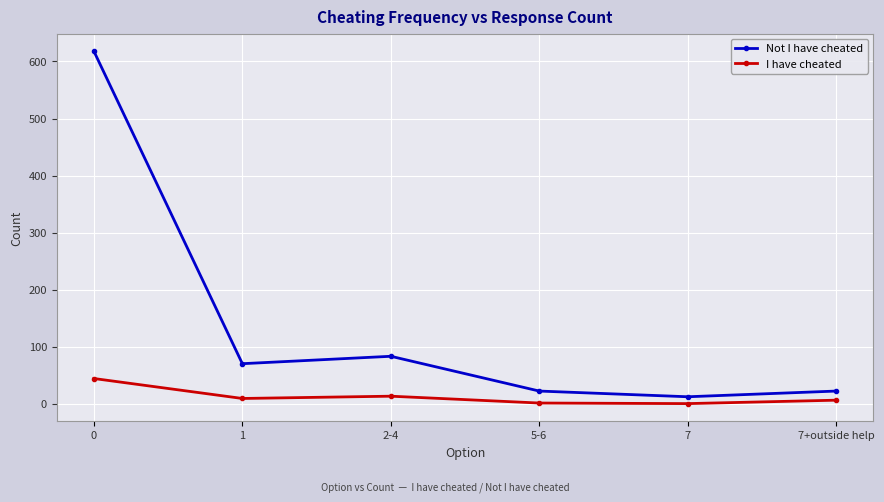

Is the value of I have cheated at 2-4 greater than the value of Not I have cheated at 2-4?

No